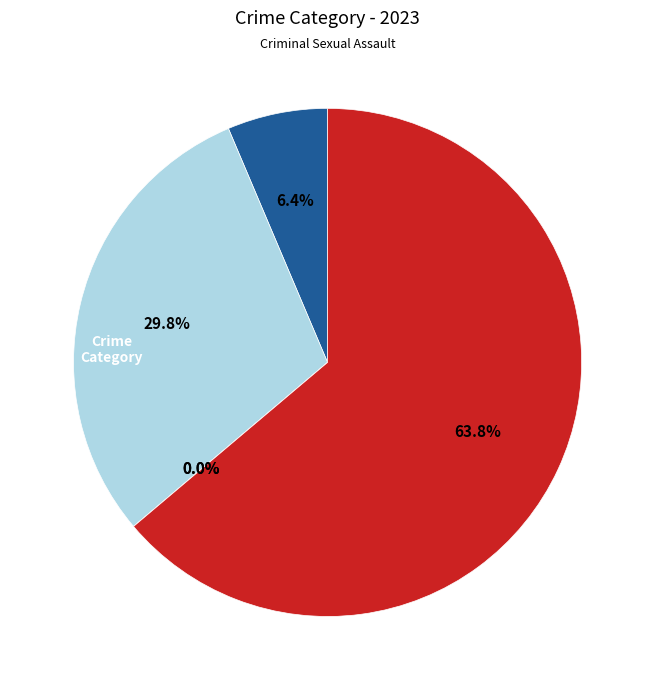

How many slices are in this pie chart?

5